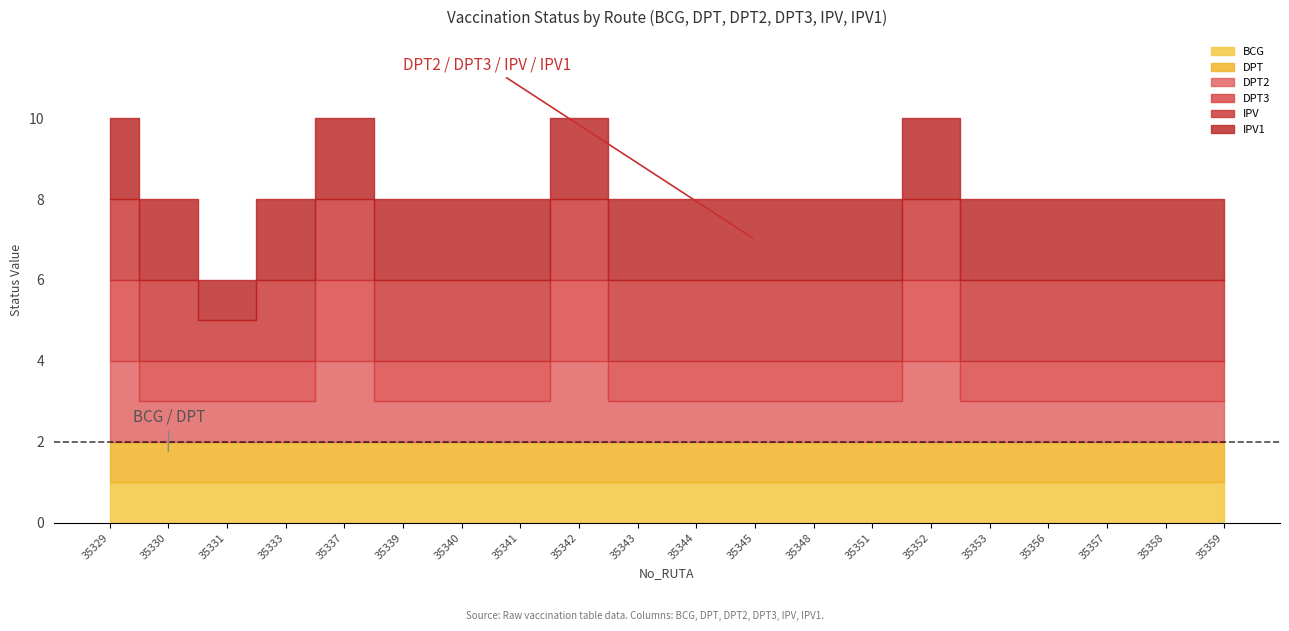

At which category is the sum across all series the highest?

35329